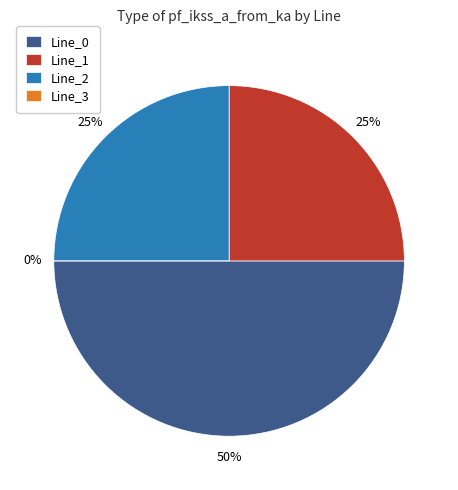

To the nearest percent, what percentage of the pie is Line_0?

50%